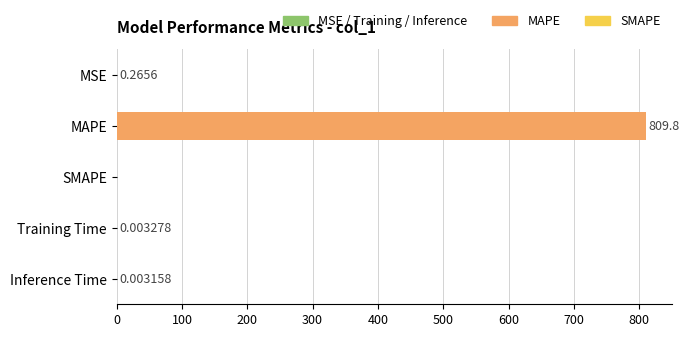

Are the bars grouped side by side (vs. stacked)?

No